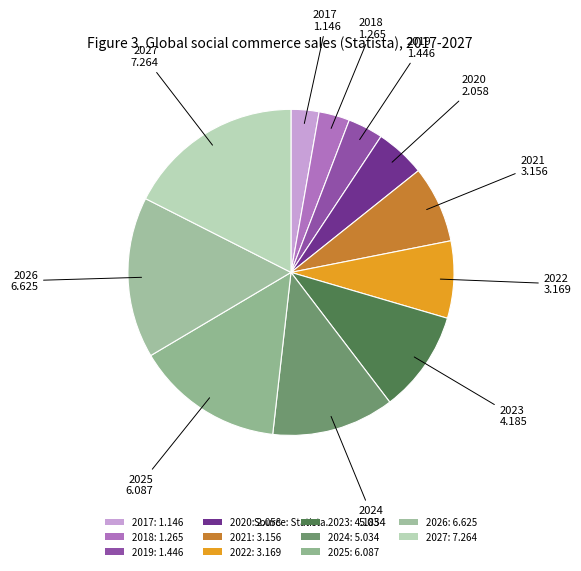

What is the change in value from 2023 to 2026?

+2.4